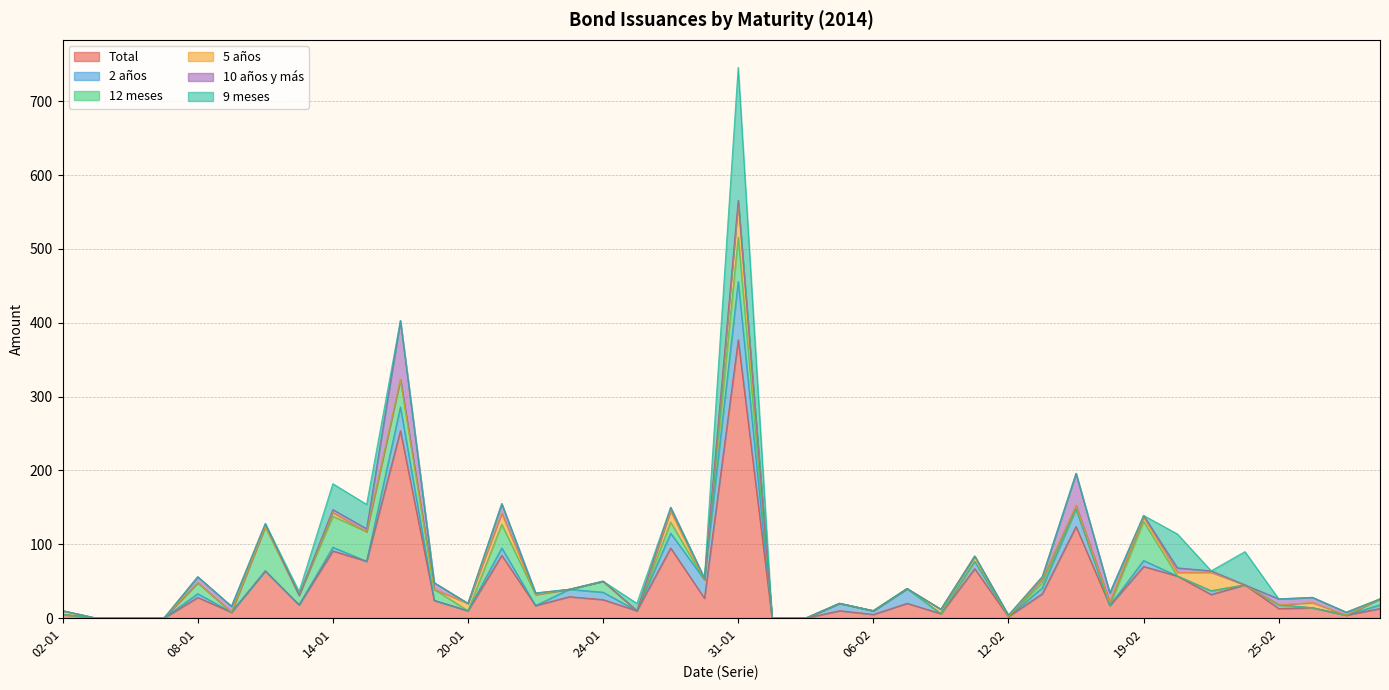

Which category has the highest value in the 2 años series?

31-01